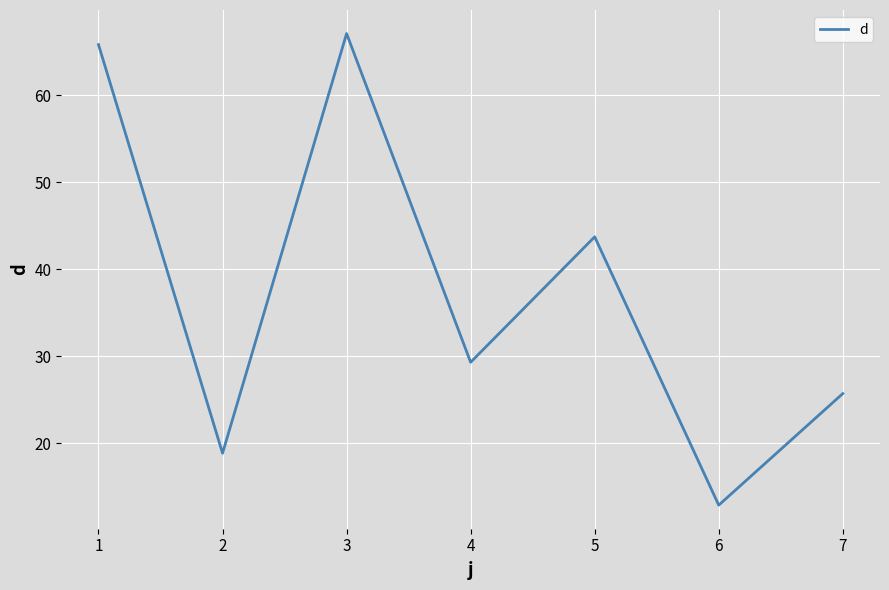

What is the sum of the values at 4 and 3?

96.4